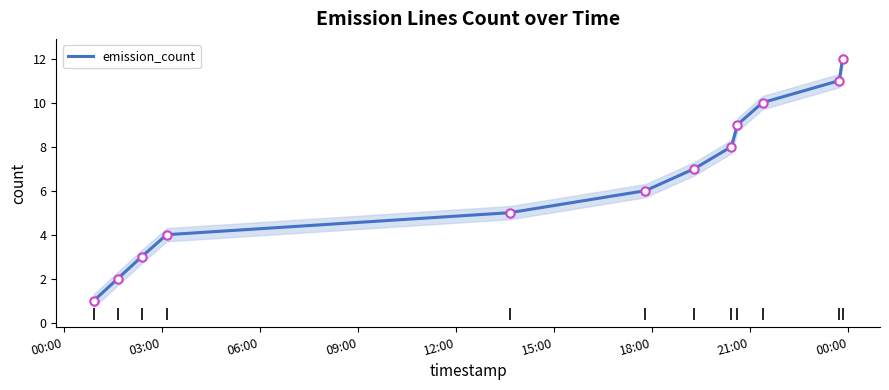

What is the maximum value for emission_count?

12